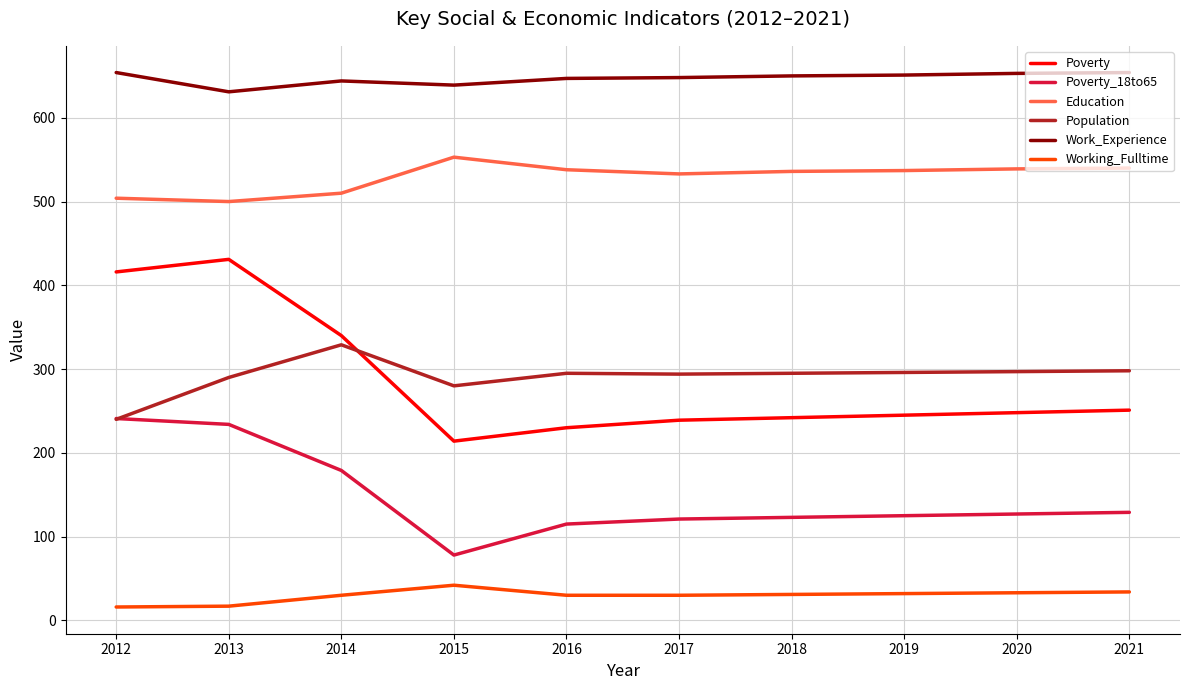

True or false: Poverty_18to65 and Poverty intersect in this chart.

False